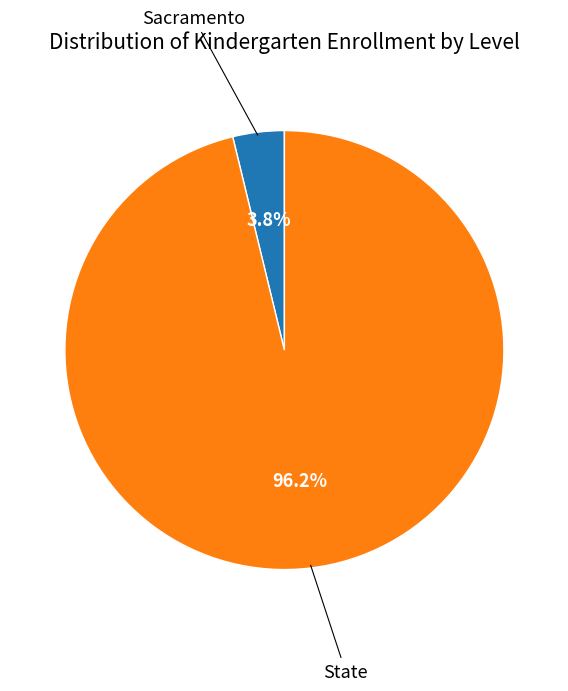

To the nearest percent, what is the difference between the largest and smallest slice percentages?

92%